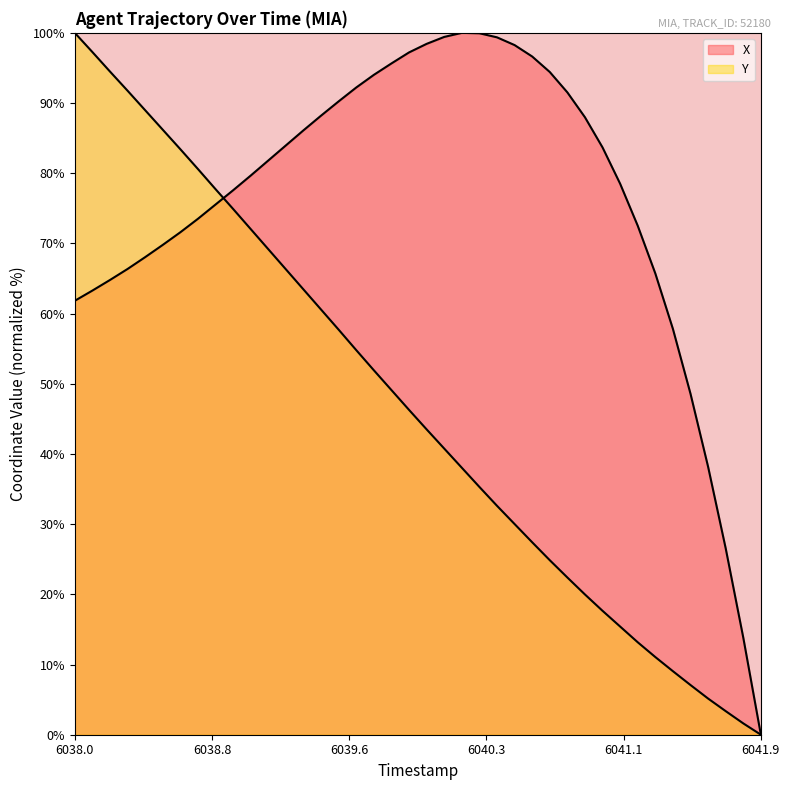

How many intersections are there between Y and X?

1